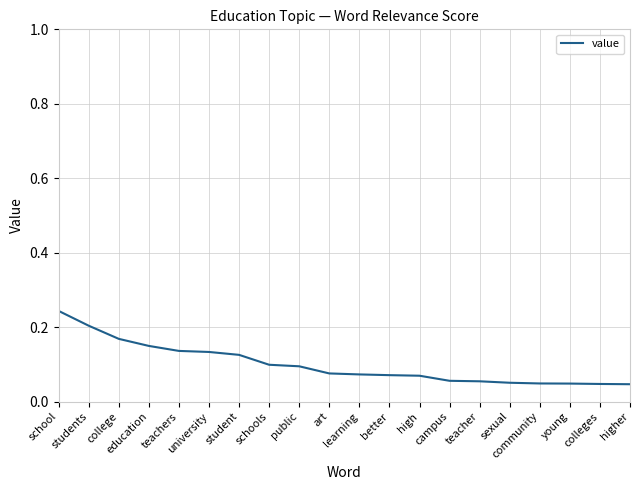

List the labels in order of value, largest first.

school, students, college, education, teachers, university, student, schools, public, art, learning, better, high, campus, teacher, sexual, community, young, colleges, higher